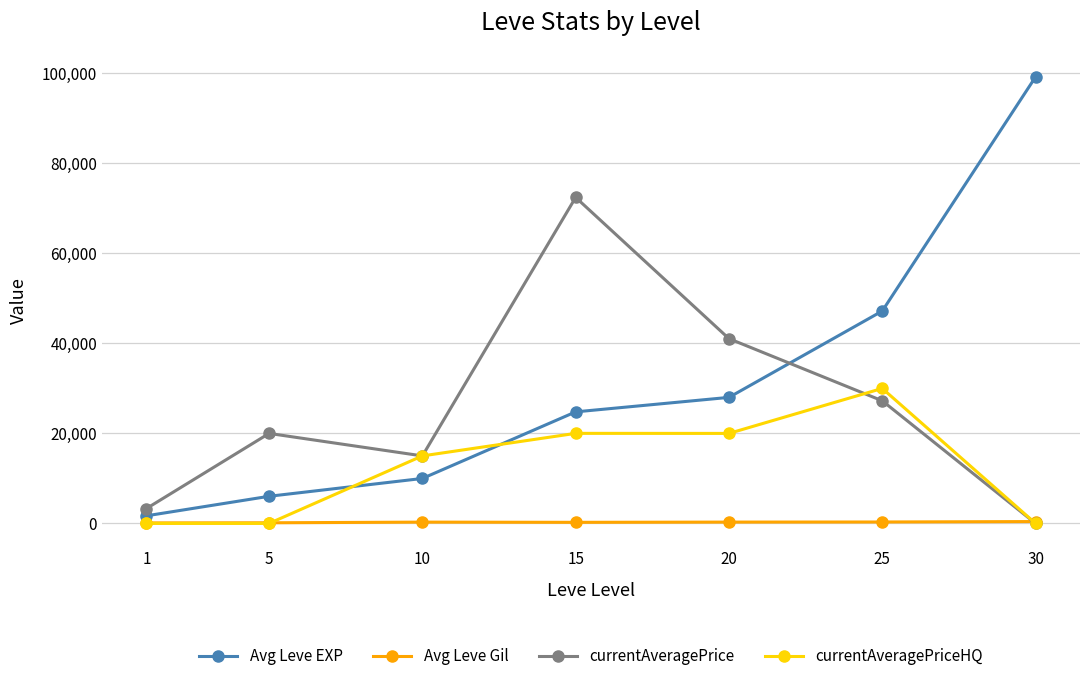

What is the value of the Avg Leve EXP point at the 6th from the left?

47200.0